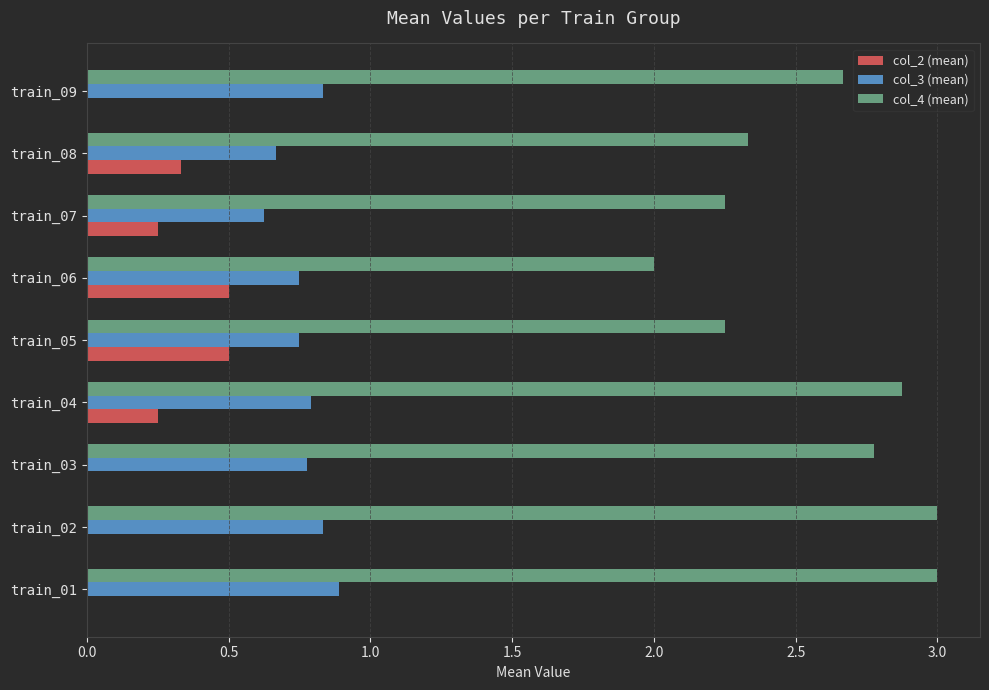

Between train_01 and train_08, which series saw the biggest shift?

col_4 (mean)